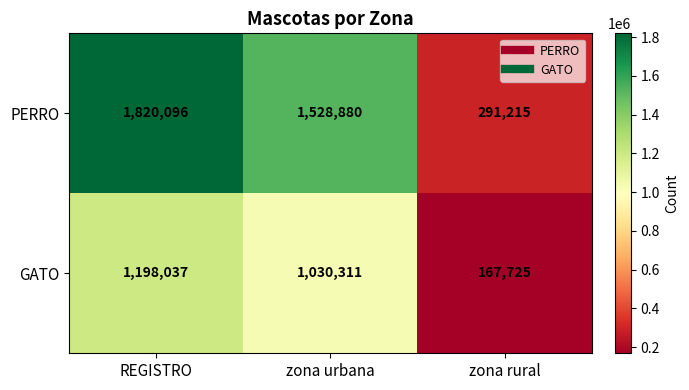

Reading right to left, transcribe all the data shown in this chart.

PERRO: 291215	1528880	1820096
GATO: 167725	1030311	1198037